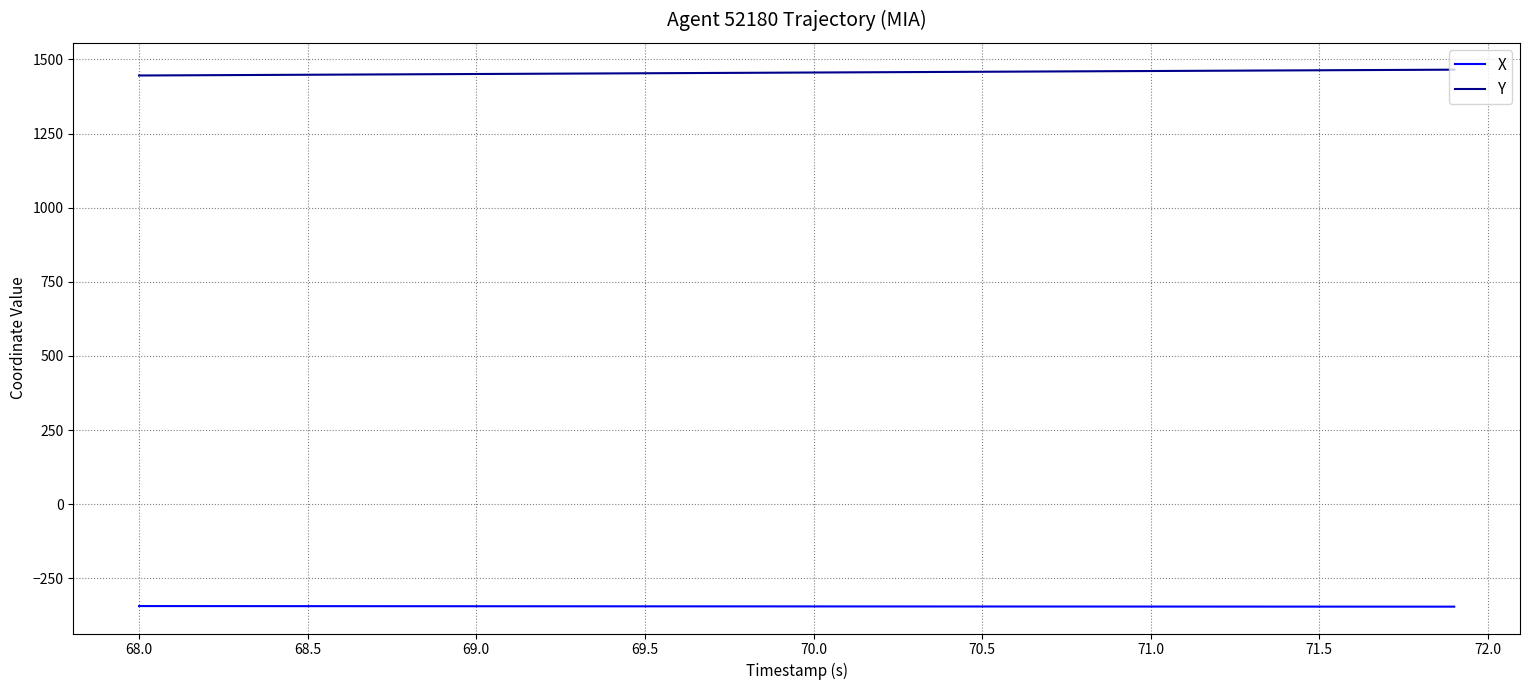

Rank the series by their maximum value, from lowest to highest.

X, Y